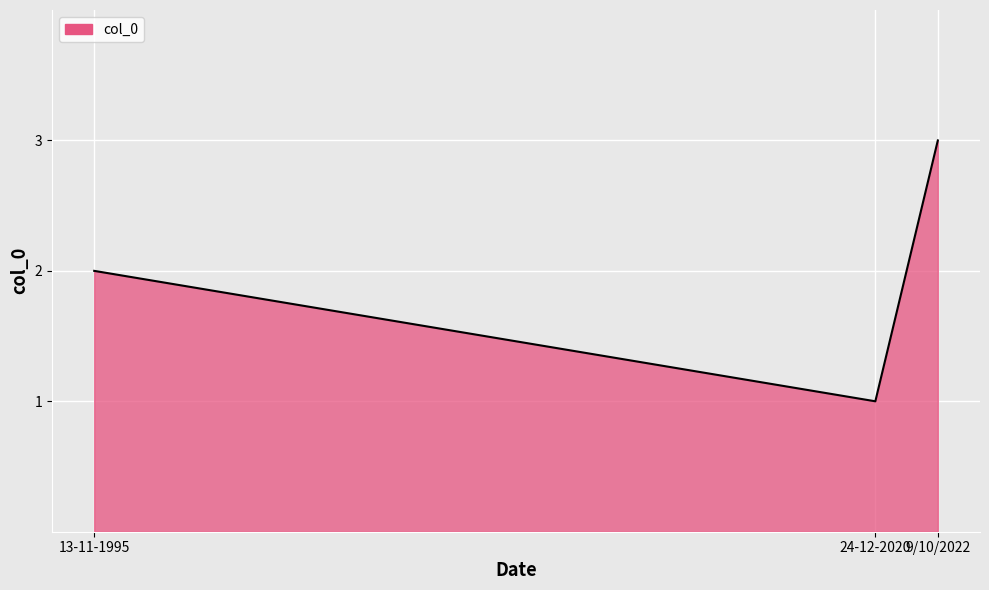

How many lines are shown in the chart?

1